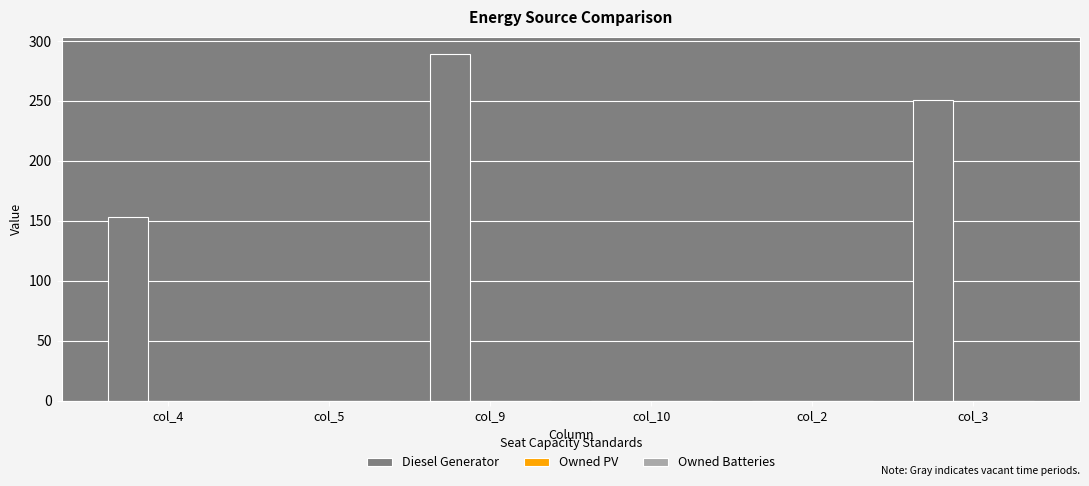

What is the ratio of the value at col_9 to the value at col_3?

1.2